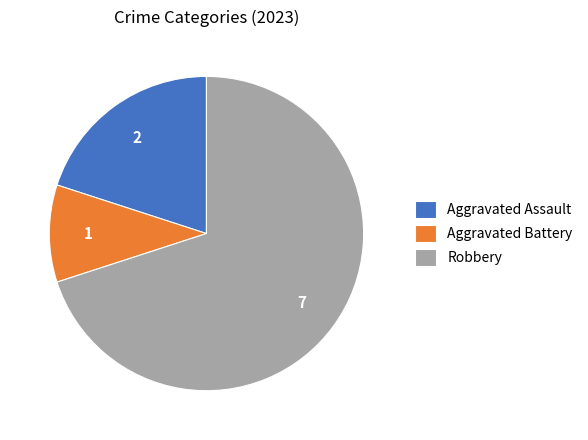

What is the smallest slice in the pie chart?

Aggravated Battery